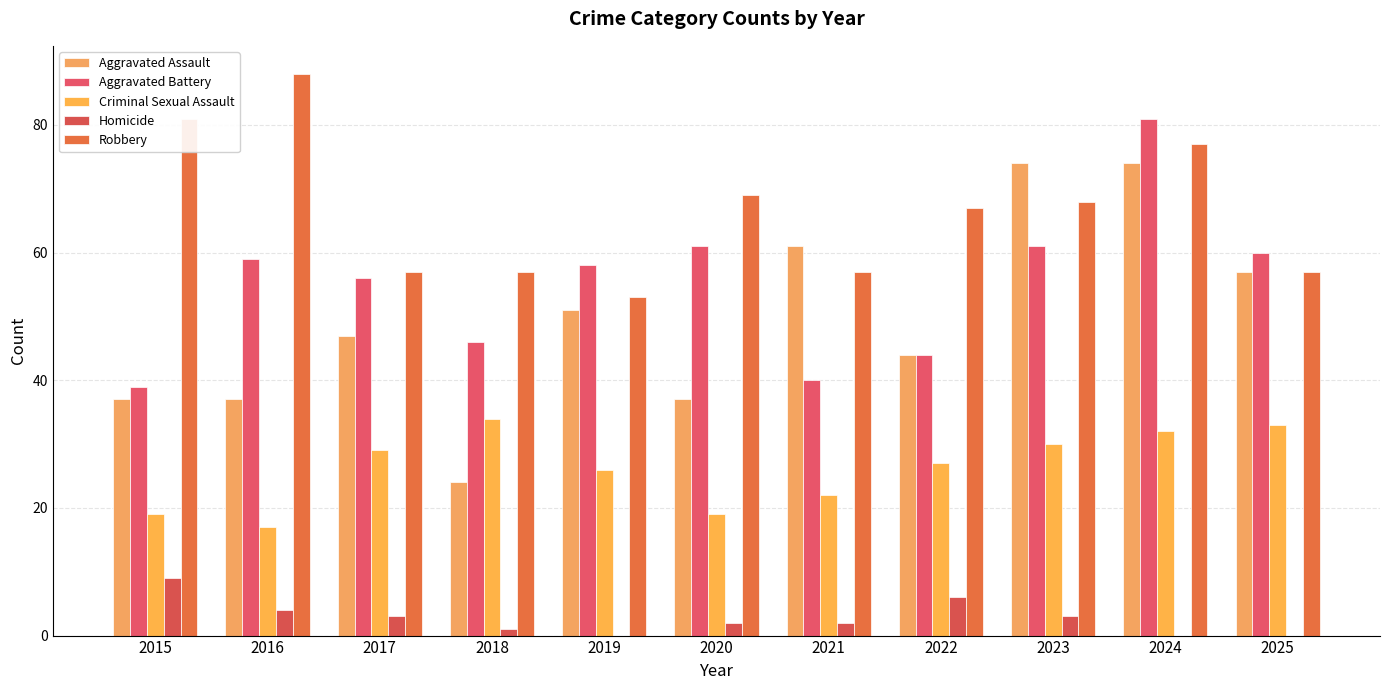

Which series has the largest total across all categories?

Robbery